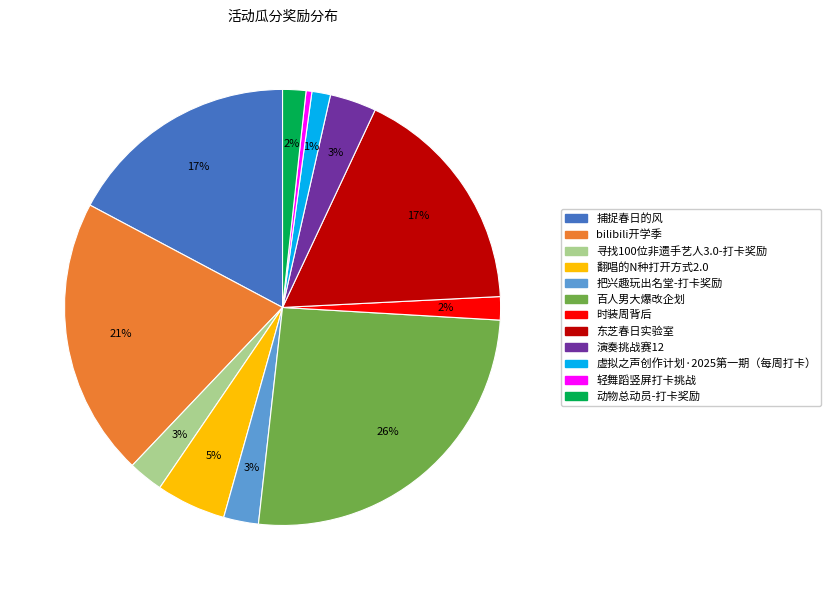

Count the number of slices in the pie.

12